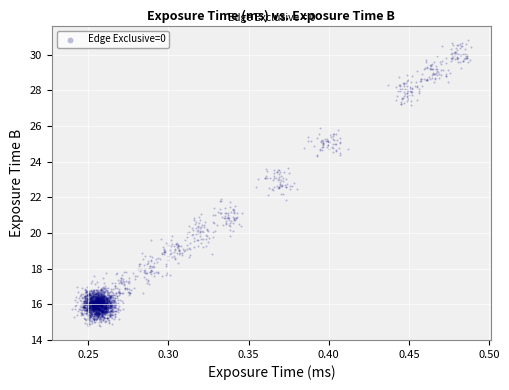

What is the range of Y values (max minus min)?

16.0